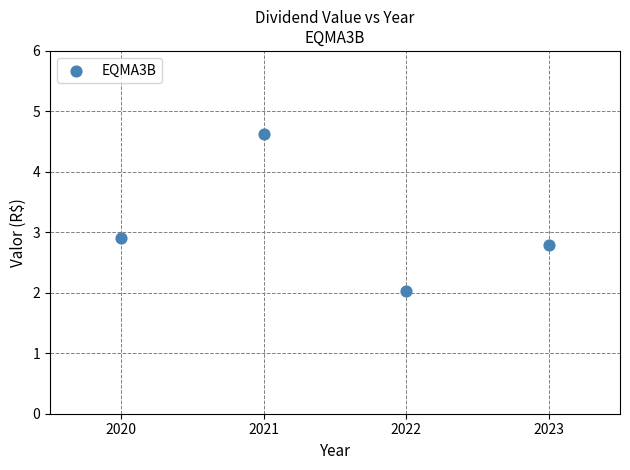

What is the range of Y values (max minus min)?

2.6